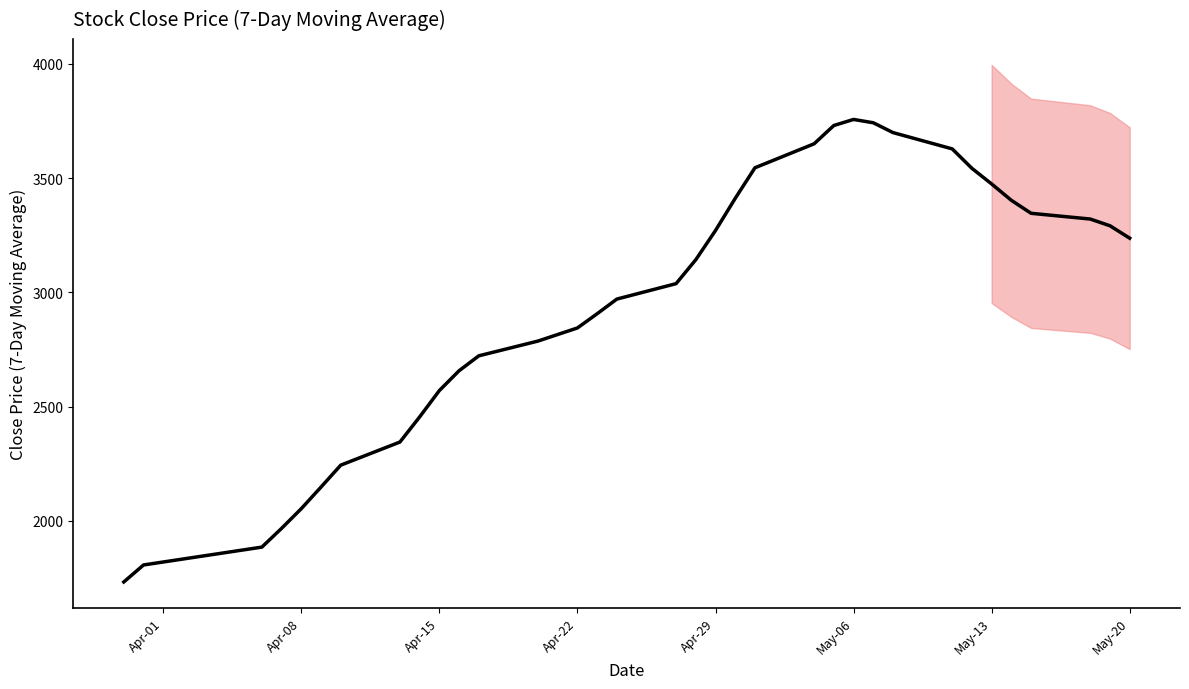

What is the difference between the maximum and minimum values?

2024.7